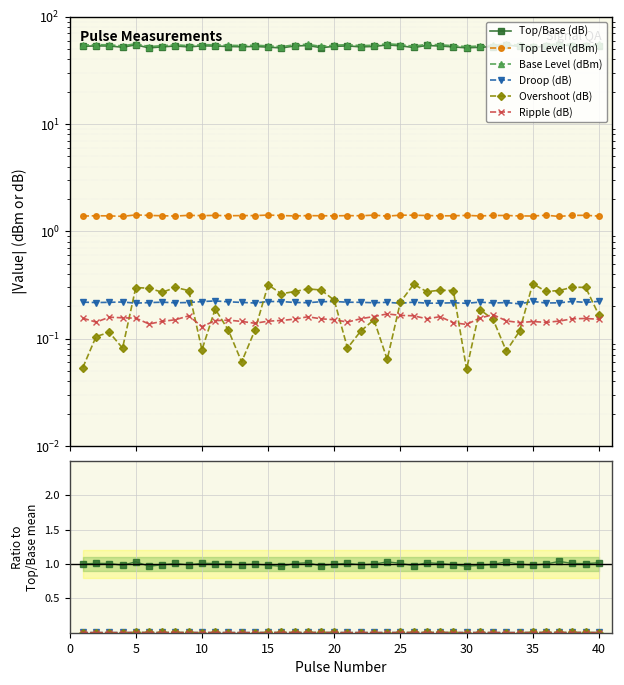

Which series has the widest spread of values?

Base Level (dBm)